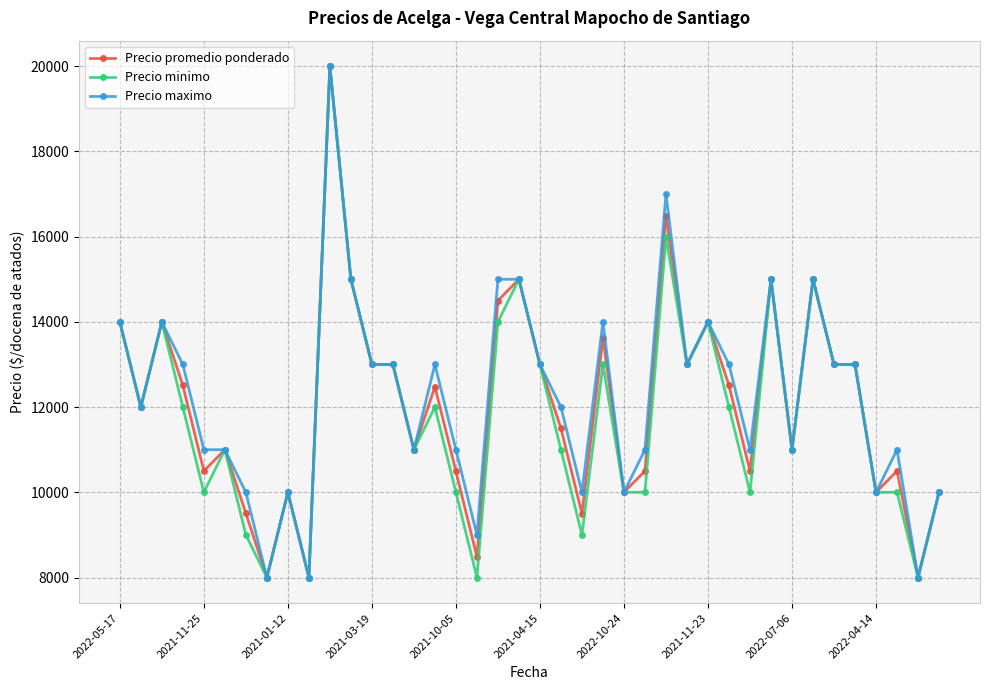

What is the value of the Precio promedio ponderado point at the 28th from the left?

13000